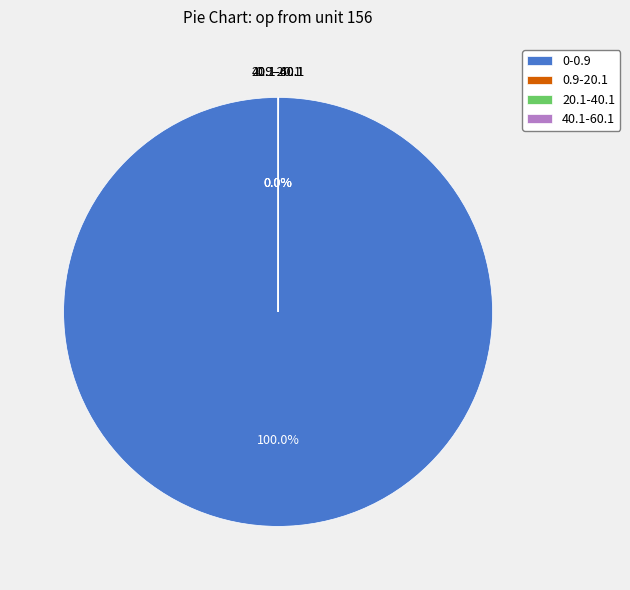

Which slice is the largest?

0-0.9